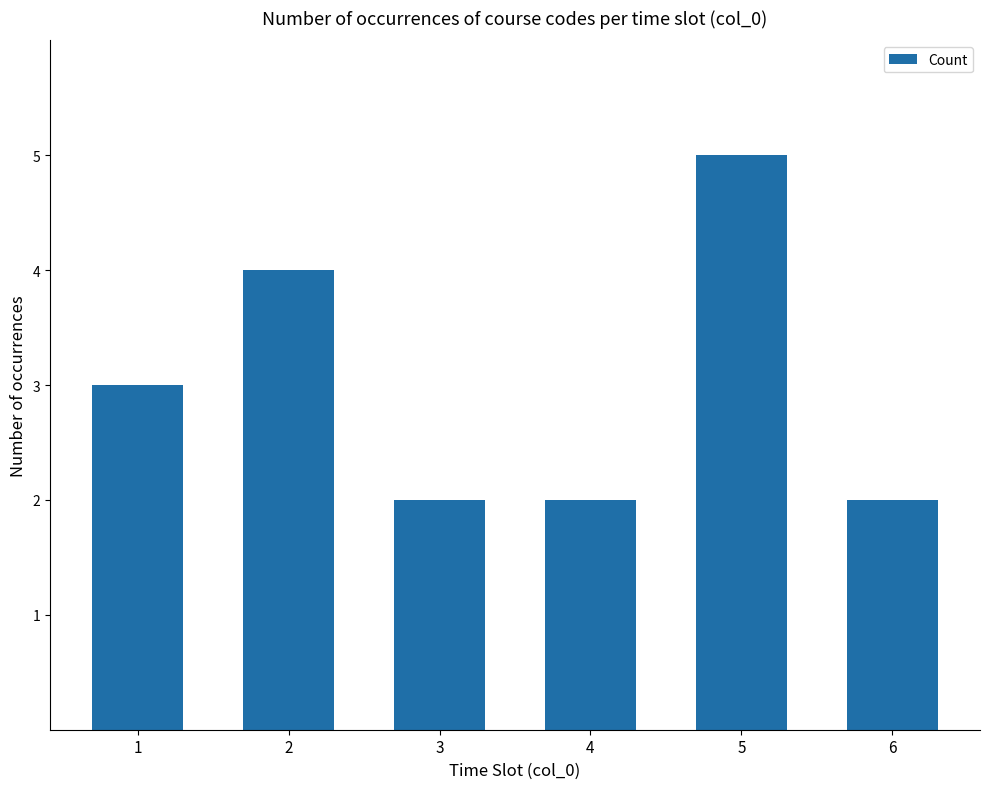

What is the approximate value at 3?

2